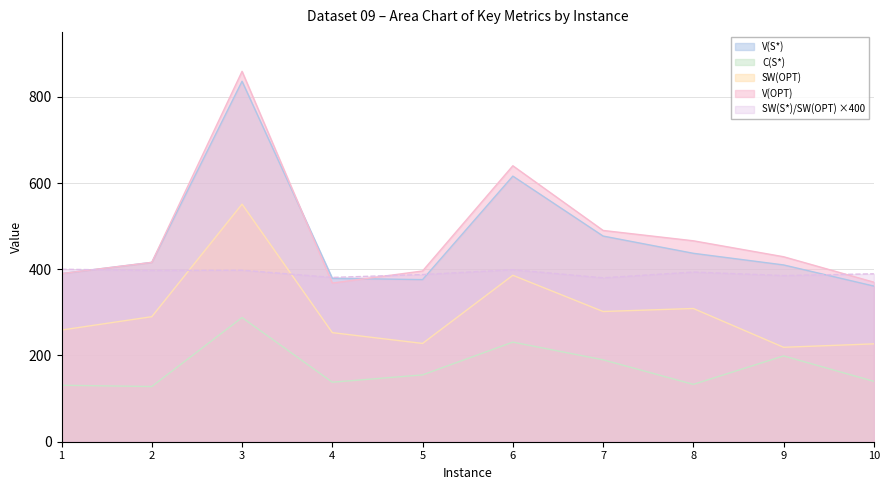

Is it true that SW(S*)/SW(OPT) equals 397.2 at 2?

True